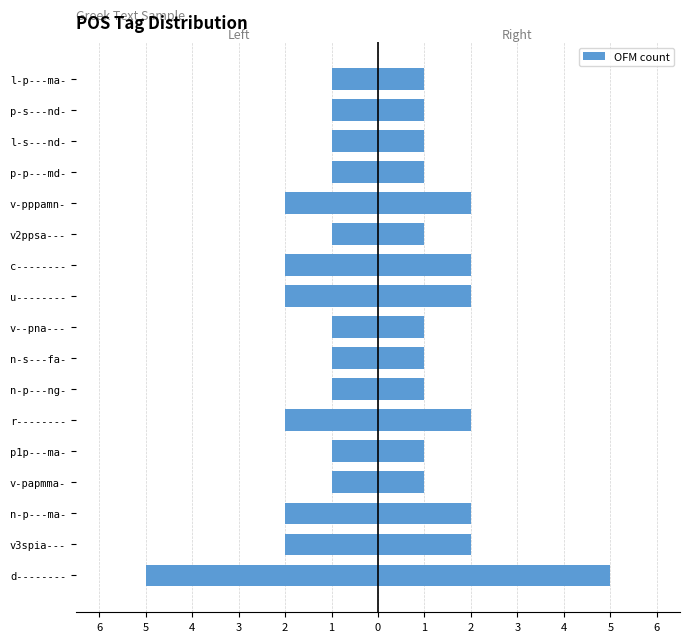

The Right series shows 3 at d--------. True or false?

False